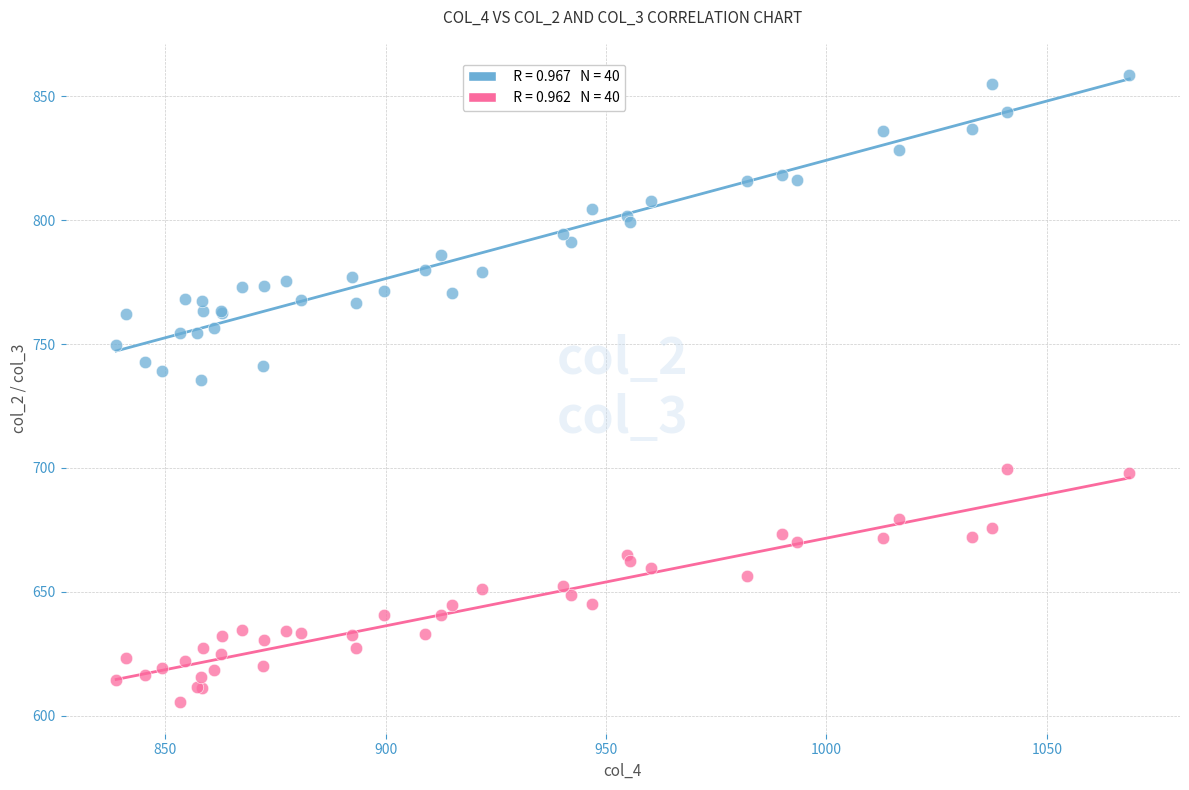

Across all series, what Y value is closest to 731?

735.3